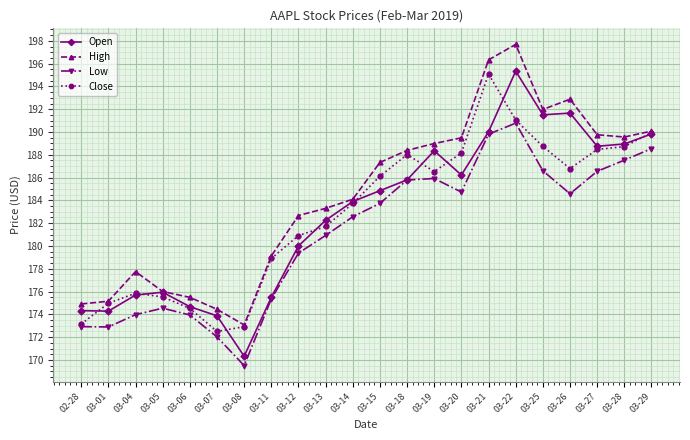

The value of Open at 03-01 is 174.3. True or false?

True